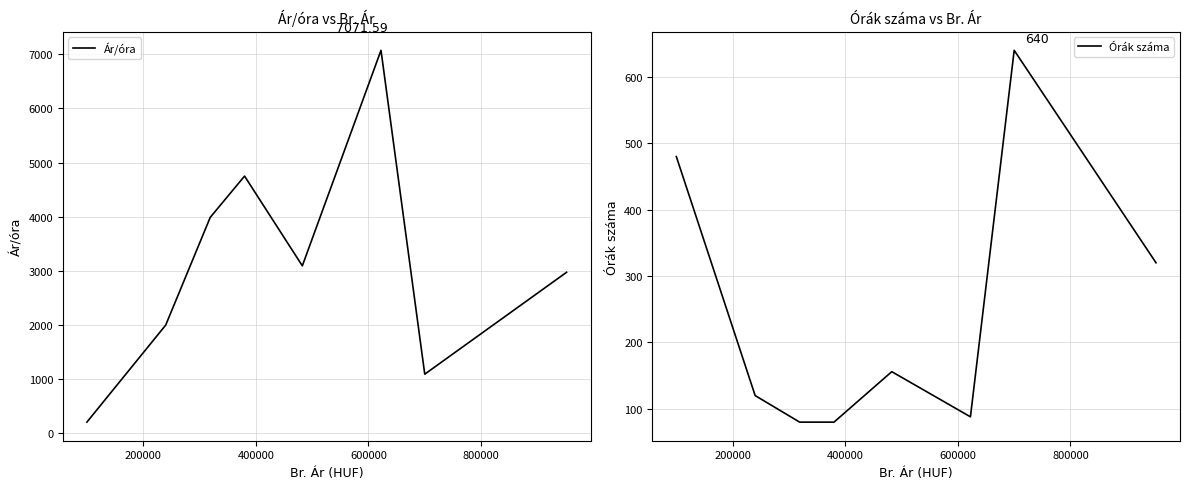

Reading left to right, transcribe all the data shown in this chart.

Ár/óra: 208.3	2000.0	3987.5	4750.0	3093.6	7071.6	1093.8	2974.6
Órák száma: 480.0	120.0	80.0	80.0	156.0	88.0	640.0	320.0